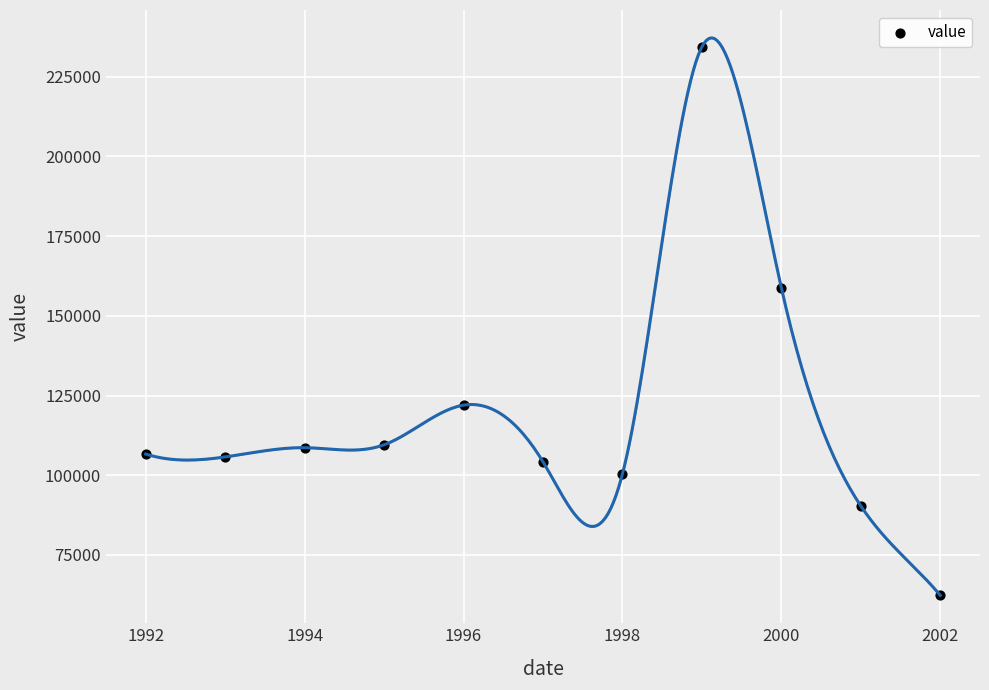

What is the range of Y values (max minus min)?

172118